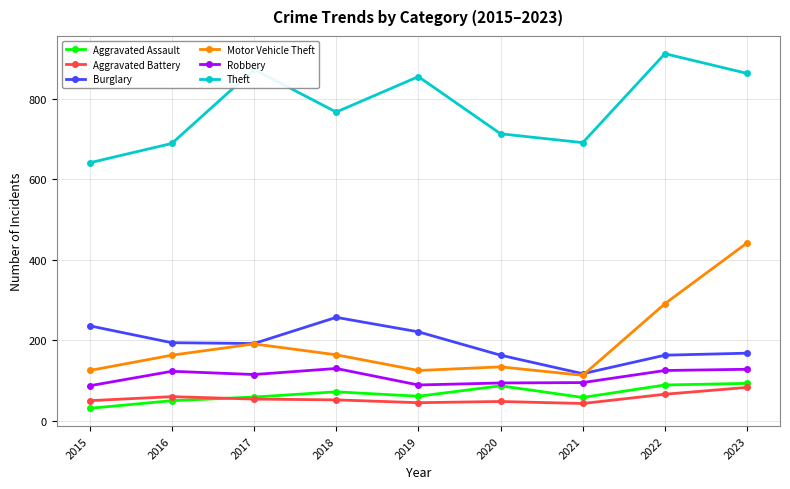

True or false: Robbery and Aggravated Battery cross at least once.

False